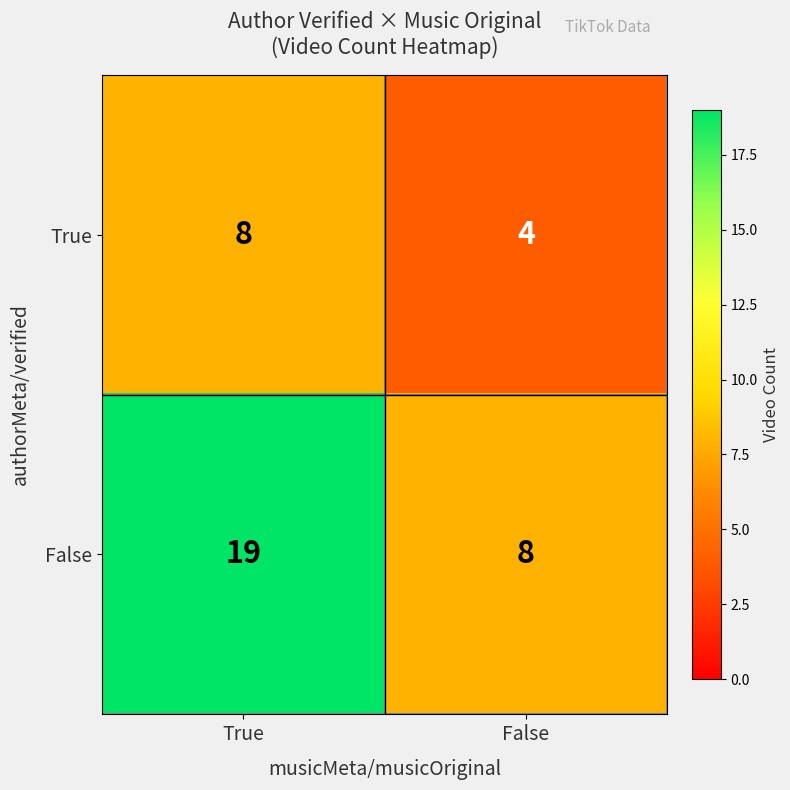

At which category does the chart reach its minimum across all series?

False